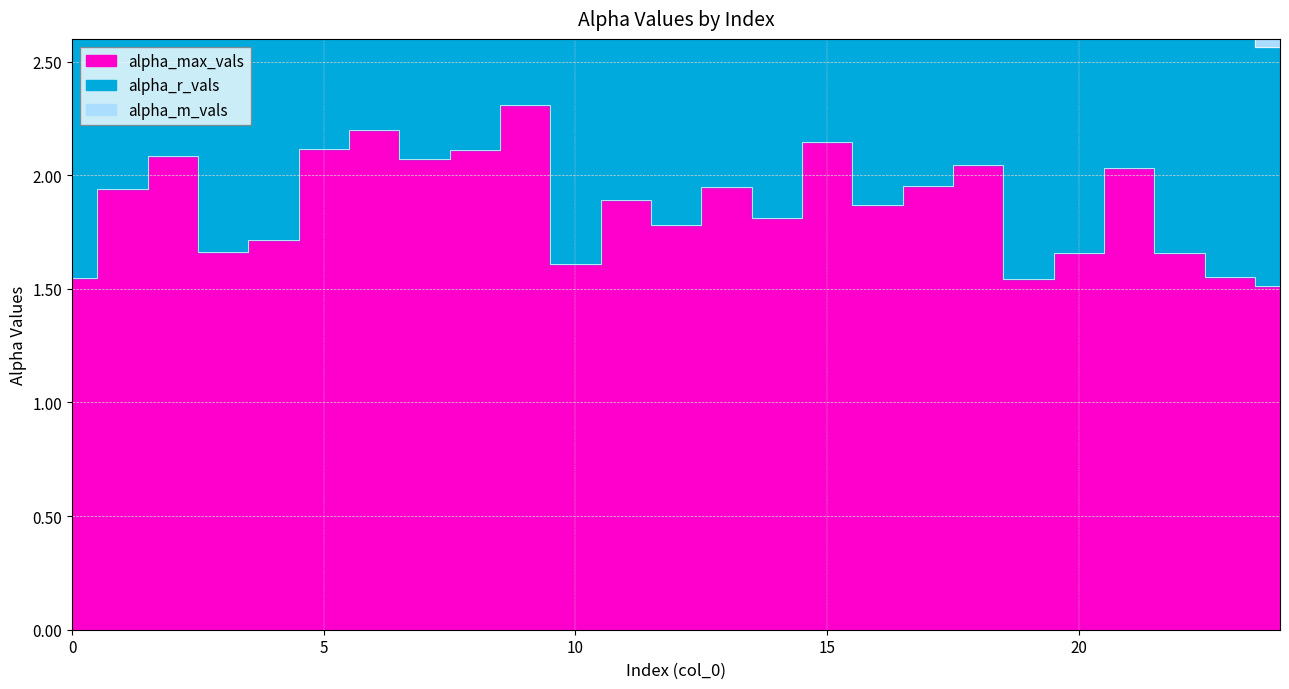

What is the maximum value for alpha_max_vals?

2.3